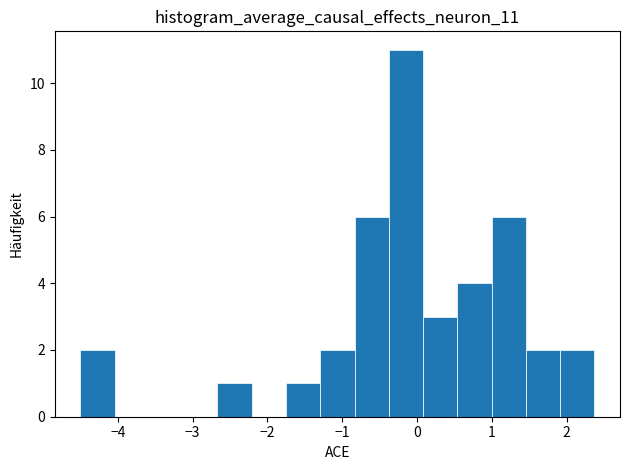

Which range on the x-axis has the tallest bar?

-0.4 to 0.1